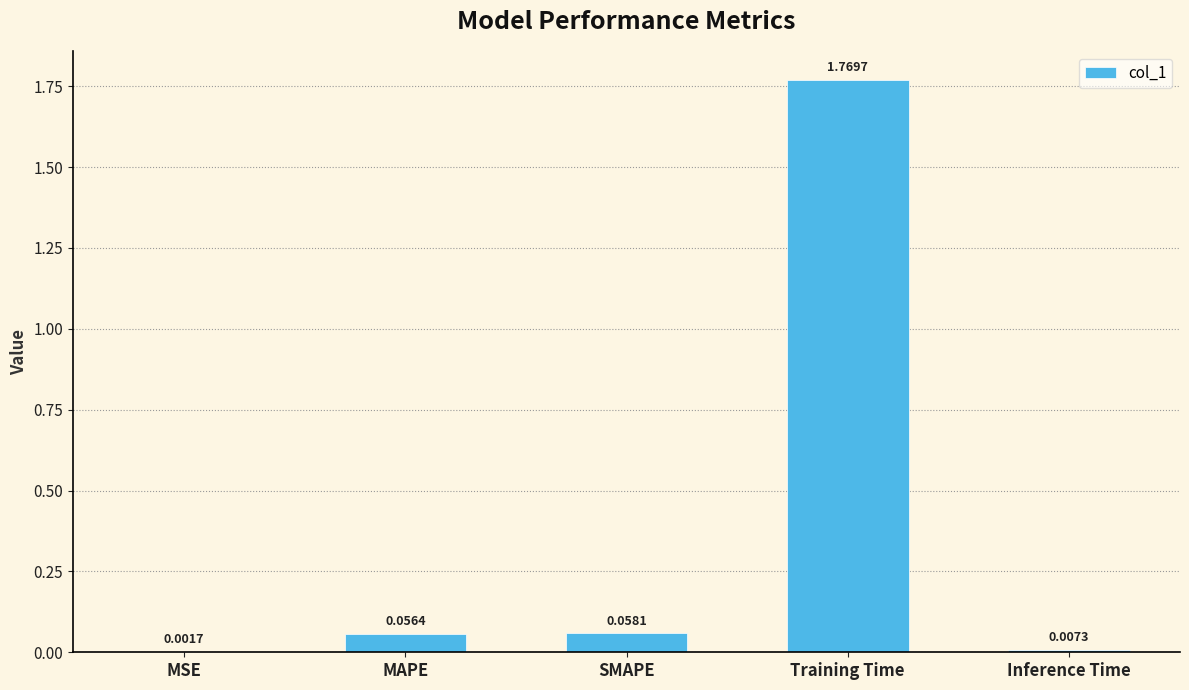

What is the sum of all values?

1.9